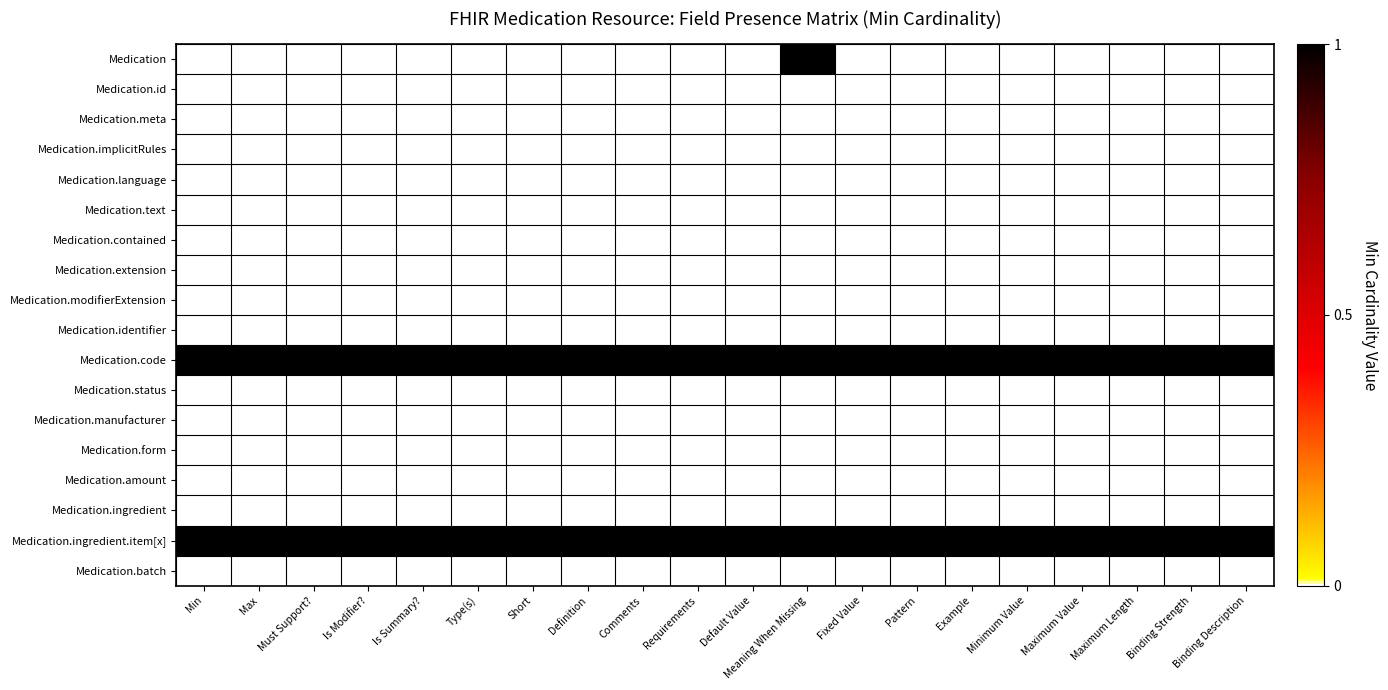

What is the total value across all series at Must Support??

2